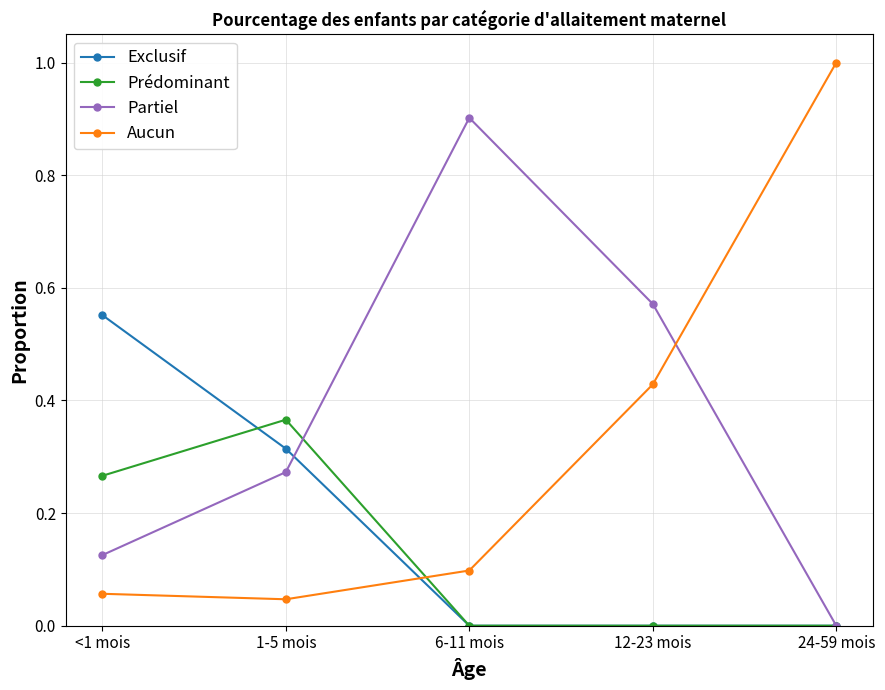

What position from the left is 1-5 mois?

2